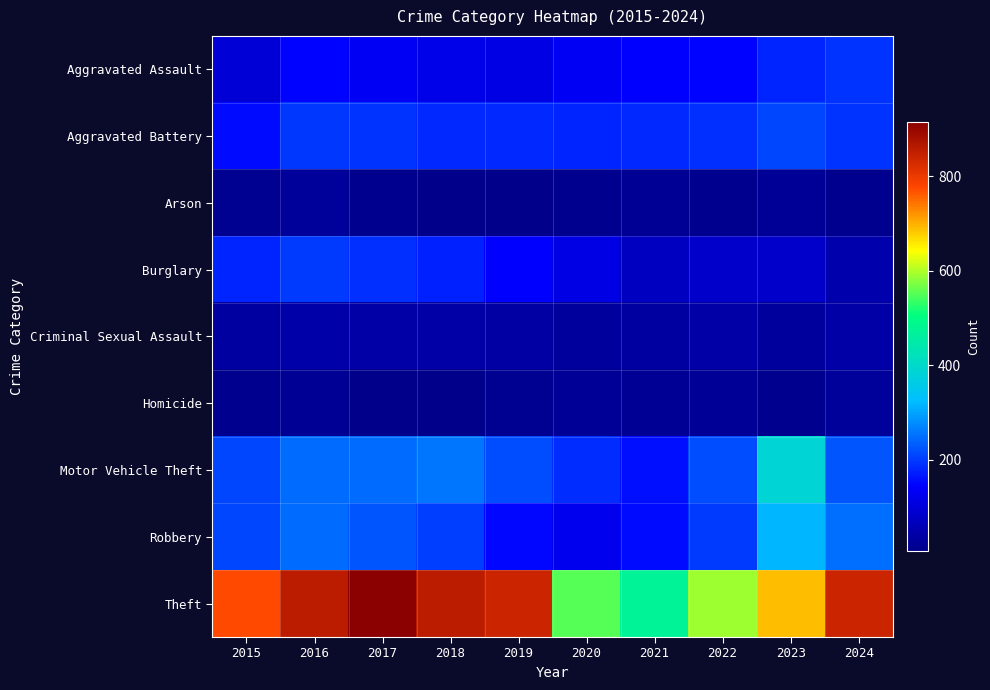

Reading right to left, transcribe all the data shown in this chart.

Aggravated Assault: 2024=191	2023=177	2022=146	2021=142	2020=131	2019=113	2018=119	2017=131	2016=146	2015=95
Aggravated Battery: 2024=192	2023=209	2022=190	2021=182	2020=180	2019=182	2018=183	2017=191	2016=196	2015=154
Arson: 2024=13	2023=21	2022=11	2021=17	2020=12	2019=6	2018=8	2017=12	2016=25	2015=15
Burglary: 2024=48	2023=81	2022=82	2021=71	2020=115	2019=143	2018=176	2017=189	2016=201	2015=178
Criminal Sexual Assault: 2024=39	2023=28	2022=39	2021=31	2020=28	2019=37	2018=38	2017=39	2016=42	2015=31
Homicide: 2024=24	2023=12	2022=21	2021=20	2020=22	2019=14	2018=8	2017=8	2016=18	2015=13
Motor Vehicle Theft: 2024=225	2023=384	2022=219	2021=156	2020=184	2019=216	2018=256	2017=247	2016=245	2015=211
Robbery: 2024=248	2023=316	2022=198	2021=153	2020=124	2019=150	2018=204	2017=224	2016=247	2015=212
Theft: 2024=840	2023=691	2022=592	2021=474	2020=550	2019=841	2018=856	2017=916	2016=858	2015=774